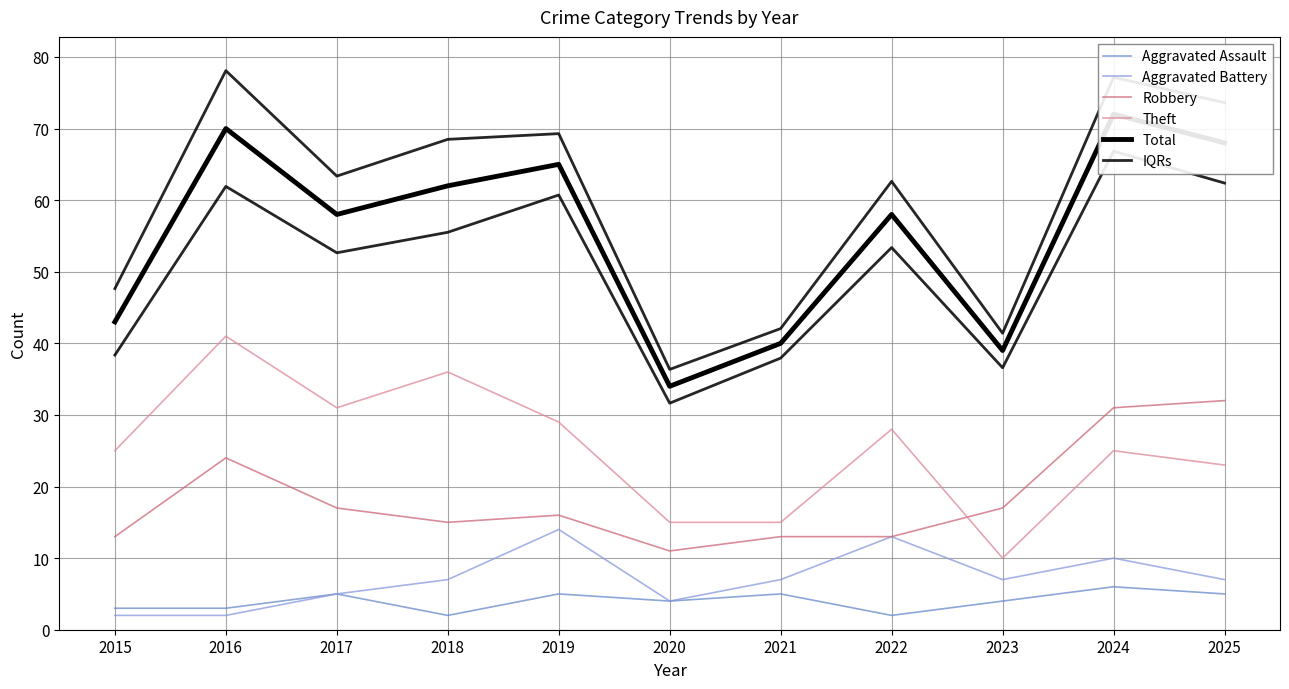

At how many categories does at least one series exceed 12?

11